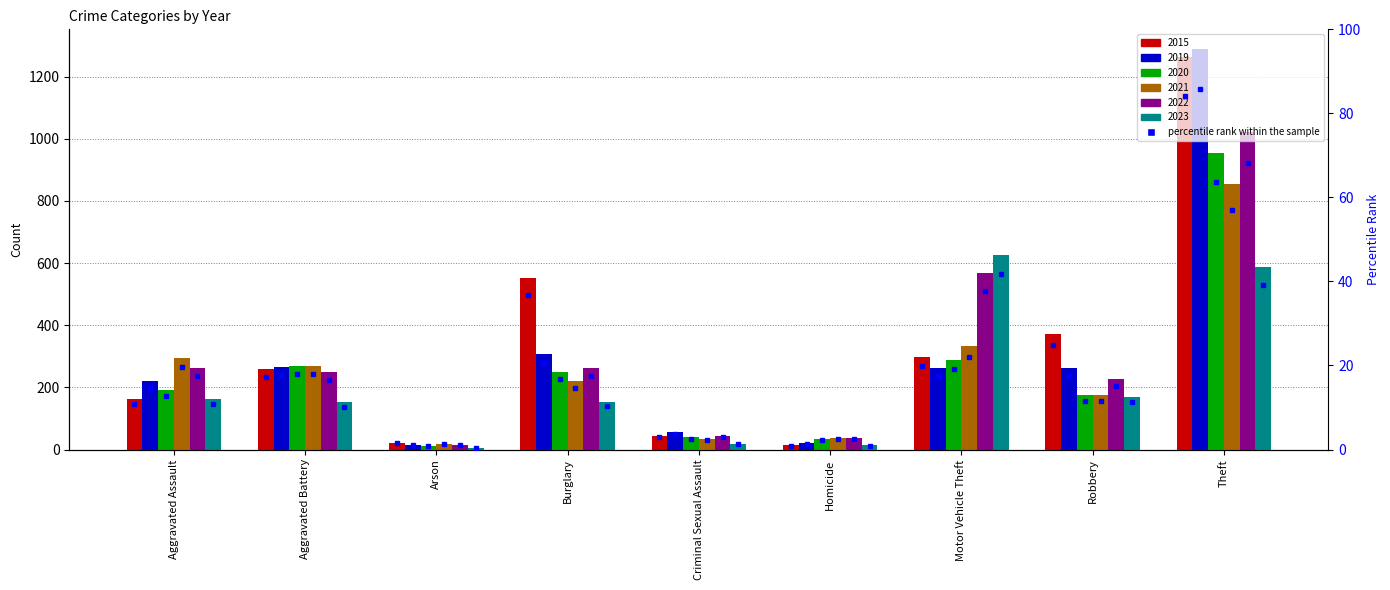

What is the highest value of the 2019 series?

1288